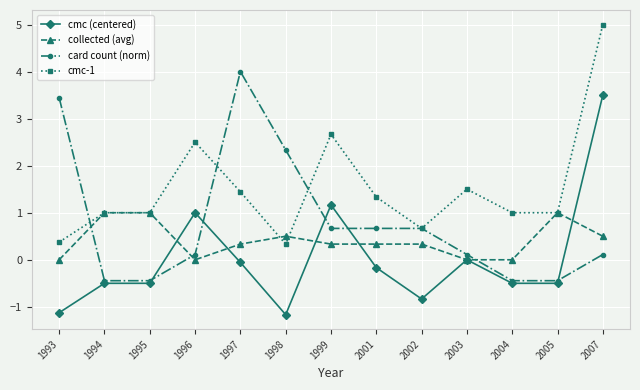

Read the cmc (centered) value at 2002.

-0.8